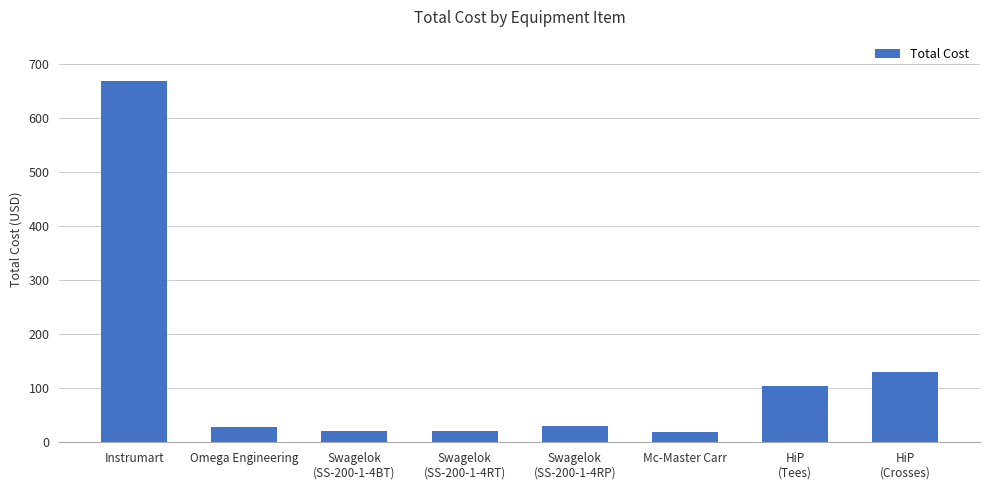

What is the sum of the values at Omega Engineering and HiP
(Crosses)?

158.0